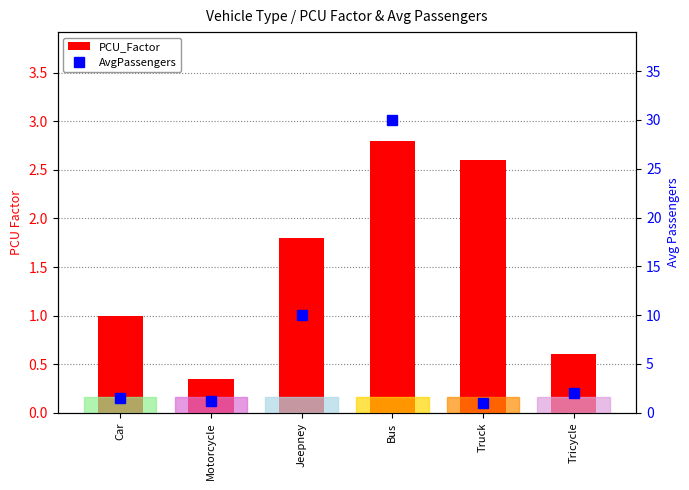

The value of PCU_Factor at Jeepney is 3.0. True or false?

False